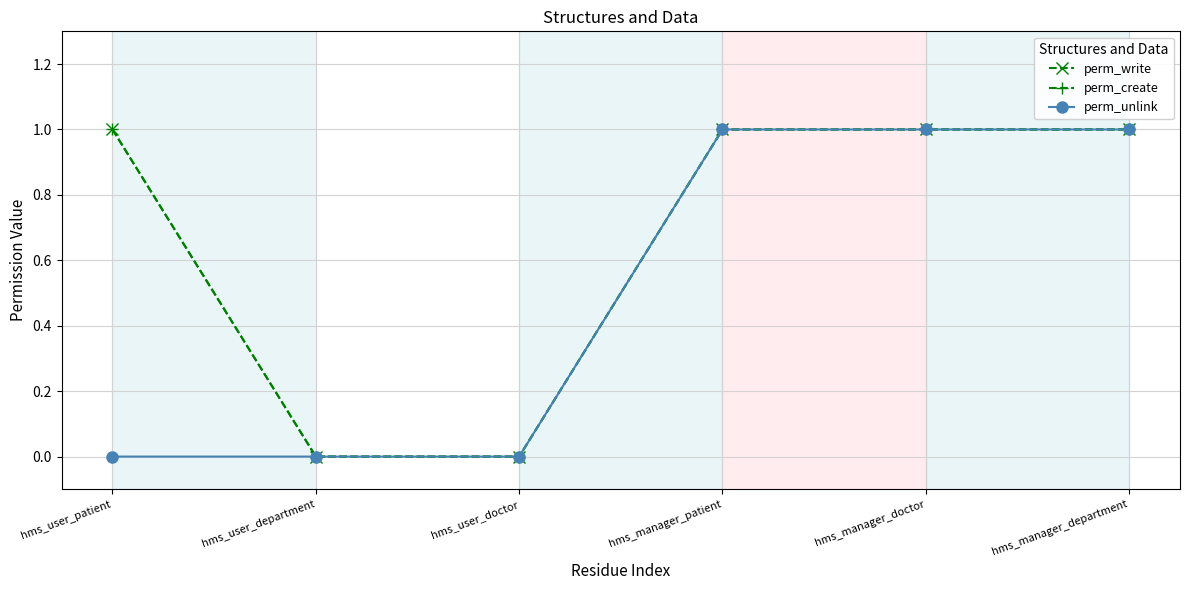

What is the sum of all perm_create values?

4